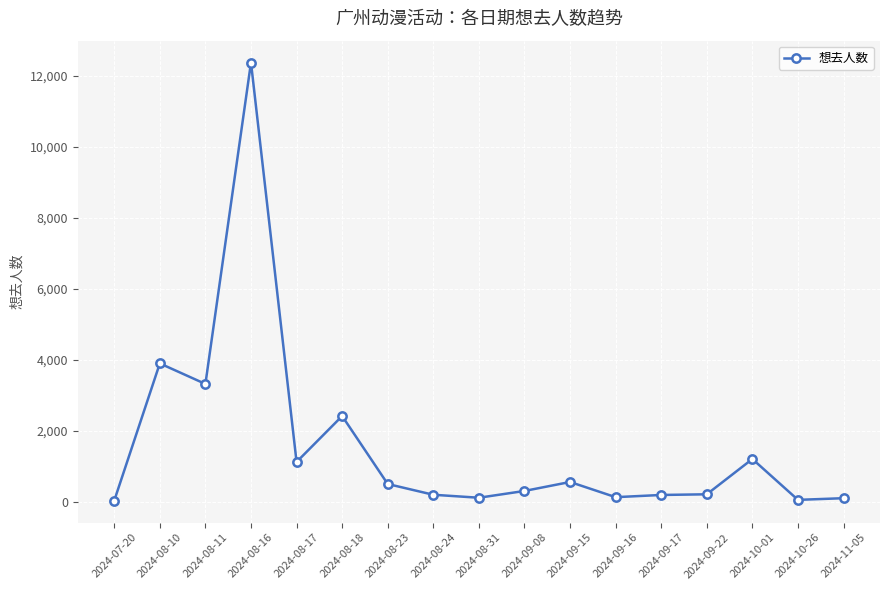

What is the minimum value shown in the chart?

27